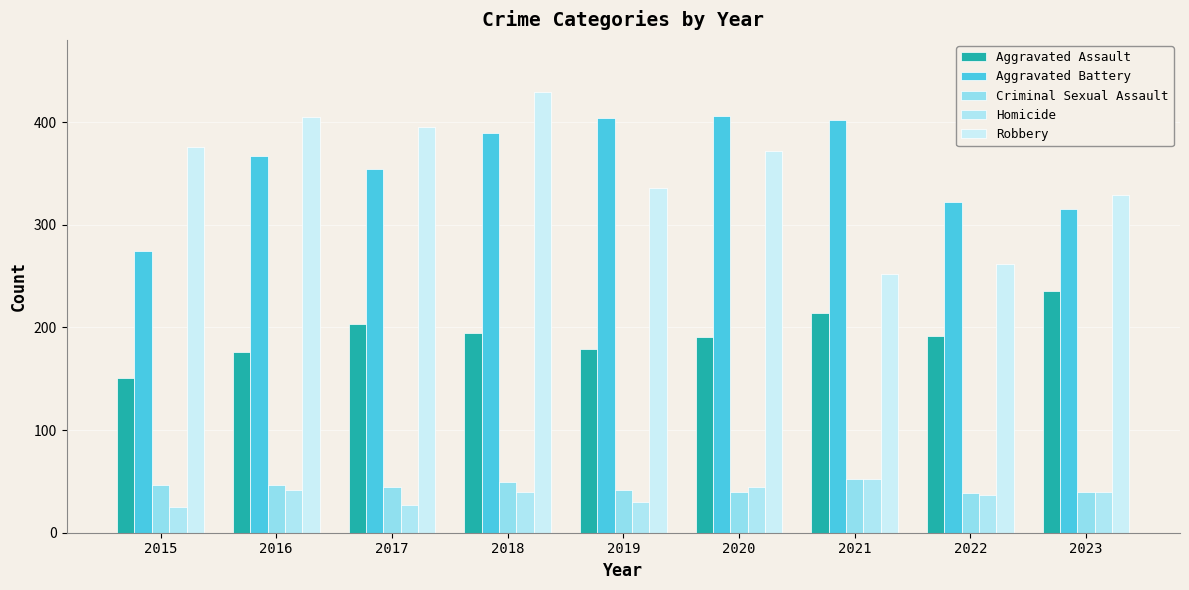

What is the difference between the Aggravated Assault values at 2018 and 2017?

8